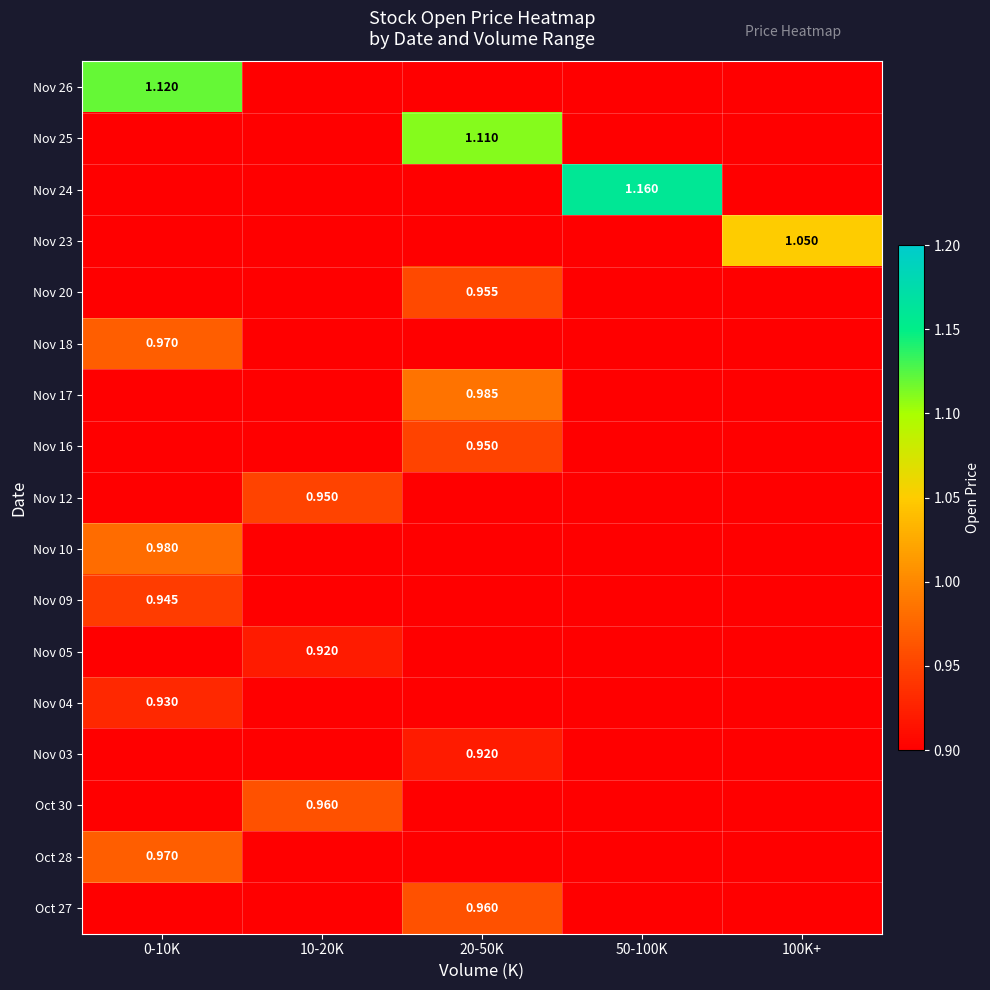

What is the spread (max minus min) of values at 20-50K?

1.1